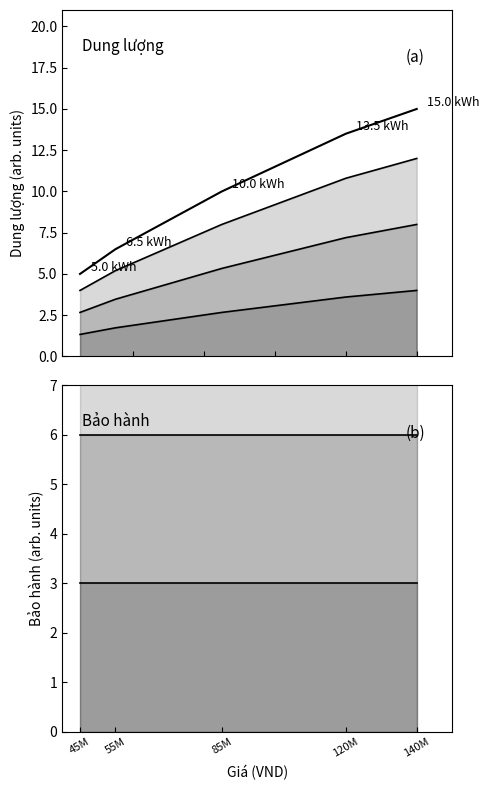

True or false: the data has more than 0 interior local peaks.

False